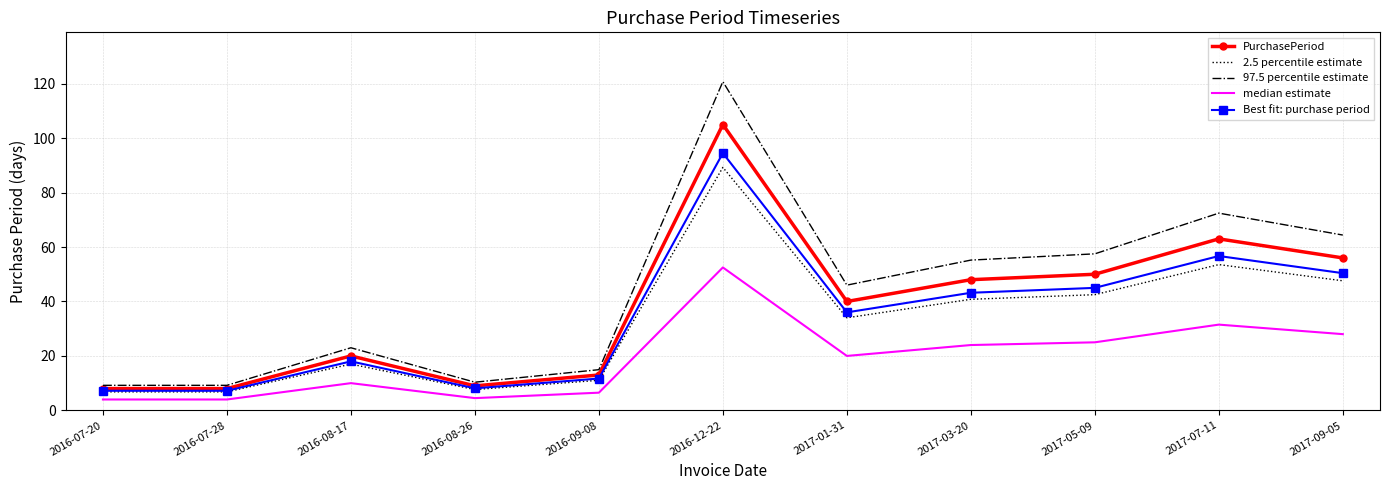

Is it true that Best fit: purchase period equals 7.2 at 2016-07-28?

True